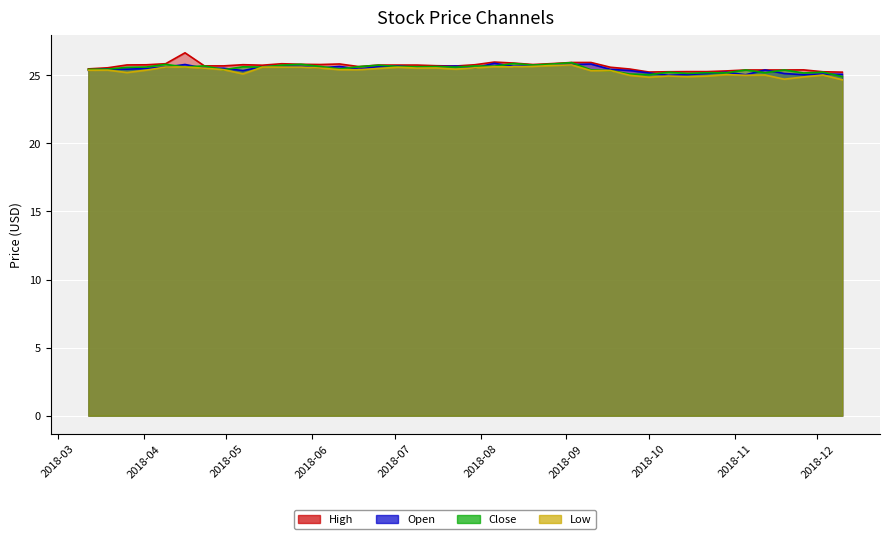

What is the value of the Low point at the 40th from the left?

24.7